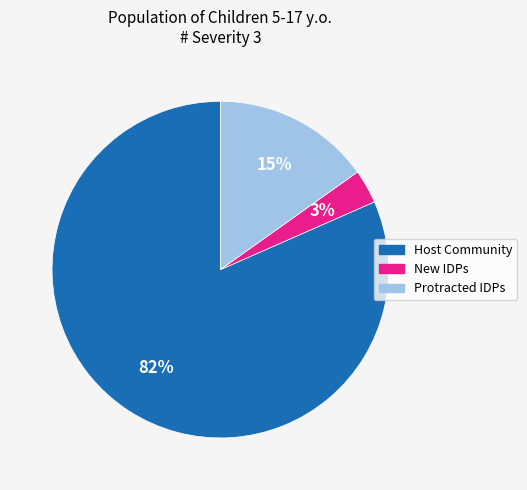

Which has a higher value, Protracted IDPs or Host Community?

Host Community